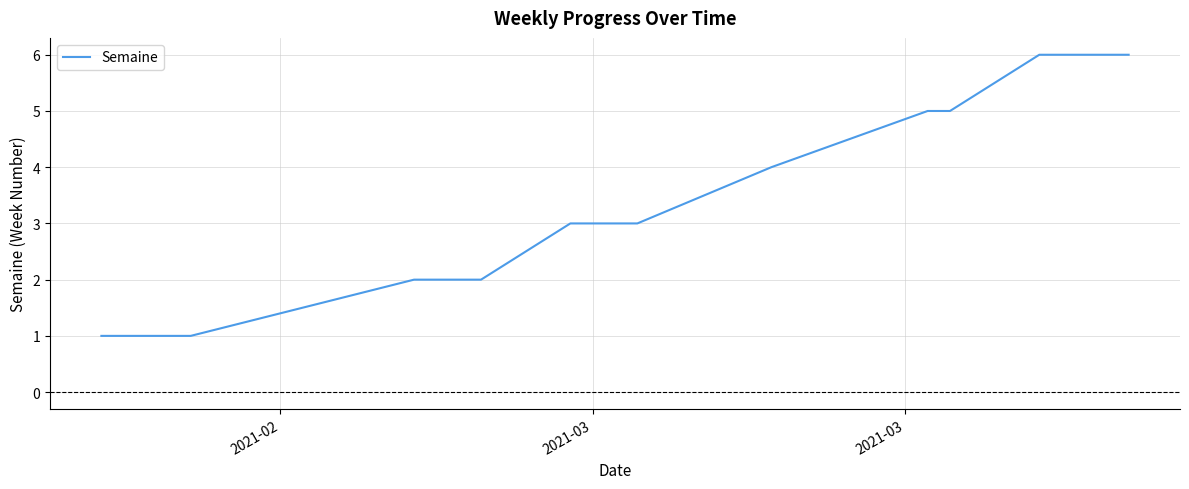

Reading left to right, transcribe all the data shown in this chart.

1	1	1	1	2	2	2	3	3	3	3	4	5	5	5	6	6